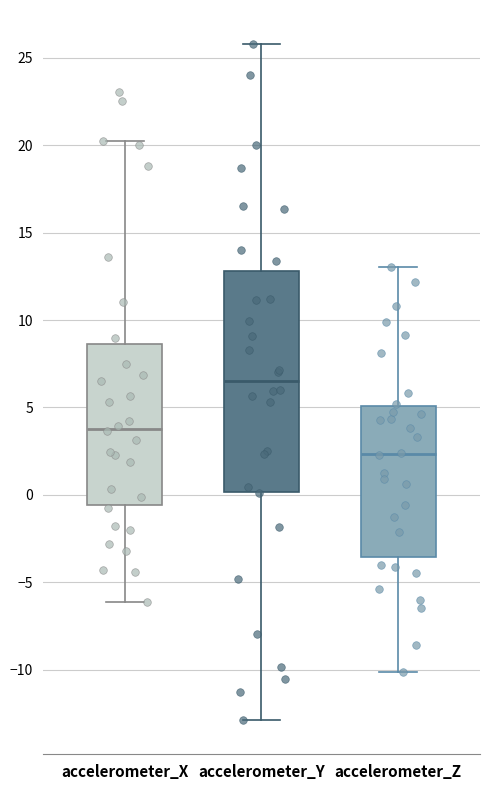

Comparing the boxes themselves (not the whiskers), which one is the tallest?

accelerometer_Y